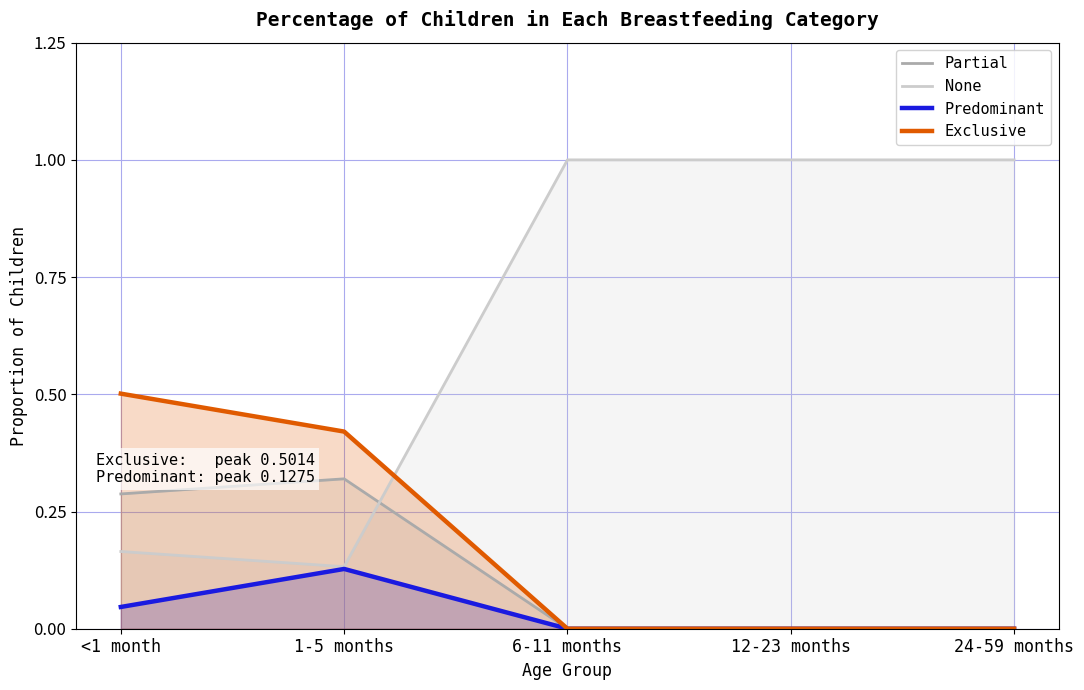

What is the difference between the second highest and minimum values in the Exclusive series?

0.4